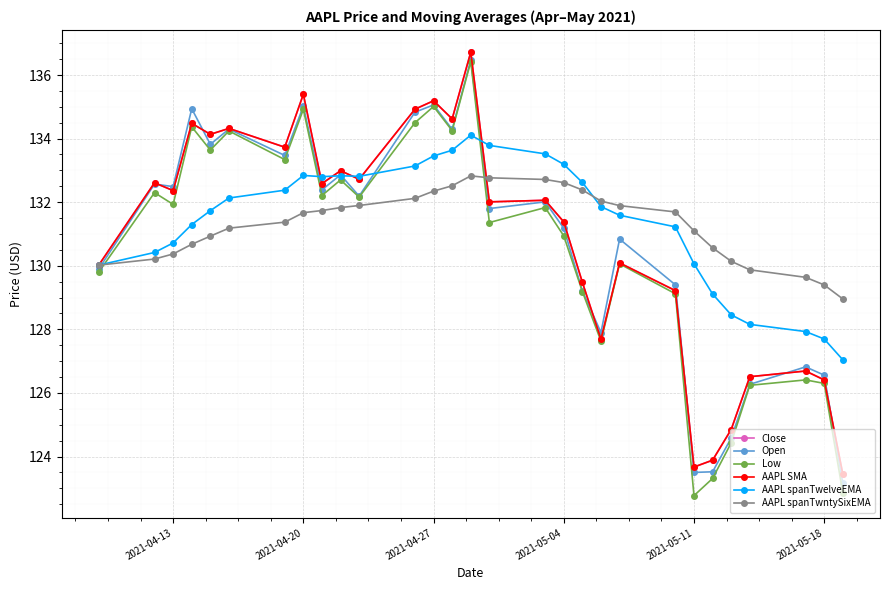

Which series has the widest spread of values?

Low